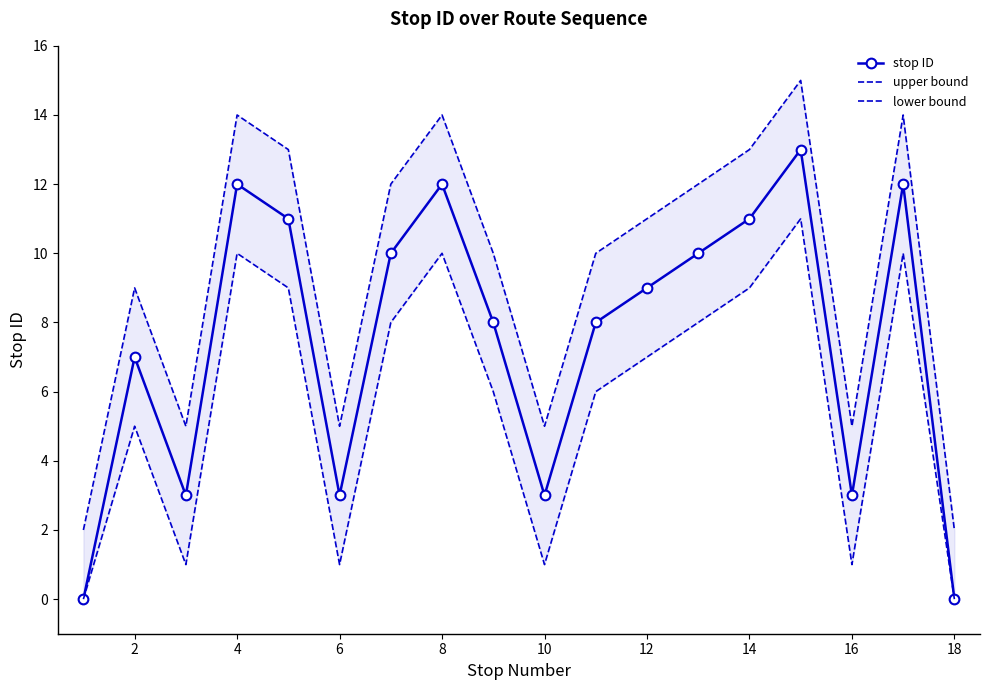

List the series in order of their peak value, highest first.

upper bound, stop ID, lower bound